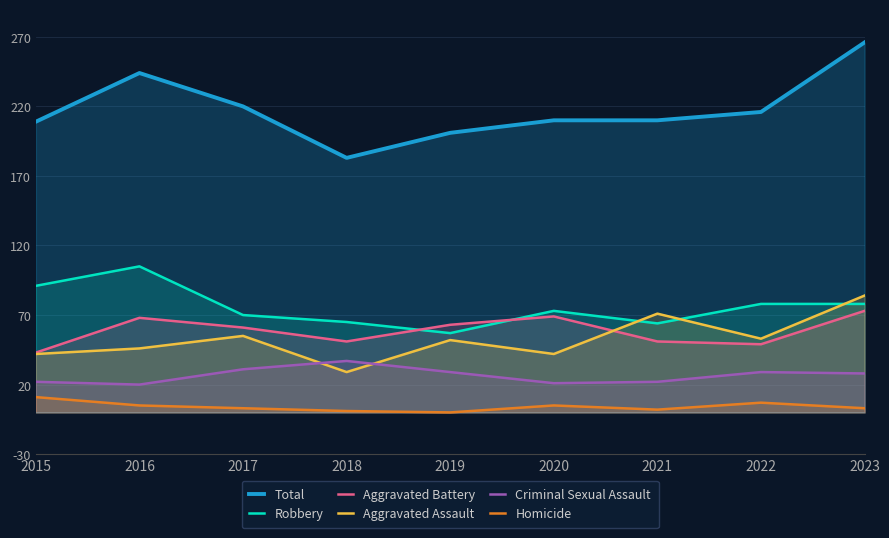

Reading right to left, what are all the values shown in this chart?

Total: 2023=266	2022=216	2021=210	2020=210	2019=201	2018=183	2017=220	2016=244	2015=209
Robbery: 2023=78	2022=78	2021=64	2020=73	2019=57	2018=65	2017=70	2016=105	2015=91
Aggravated Battery: 2023=73	2022=49	2021=51	2020=69	2019=63	2018=51	2017=61	2016=68	2015=43
Aggravated Assault: 2023=84	2022=53	2021=71	2020=42	2019=52	2018=29	2017=55	2016=46	2015=42
Criminal Sexual Assault: 2023=28	2022=29	2021=22	2020=21	2019=29	2018=37	2017=31	2016=20	2015=22
Homicide: 2023=3	2022=7	2021=2	2020=5	2019=0	2018=1	2017=3	2016=5	2015=11